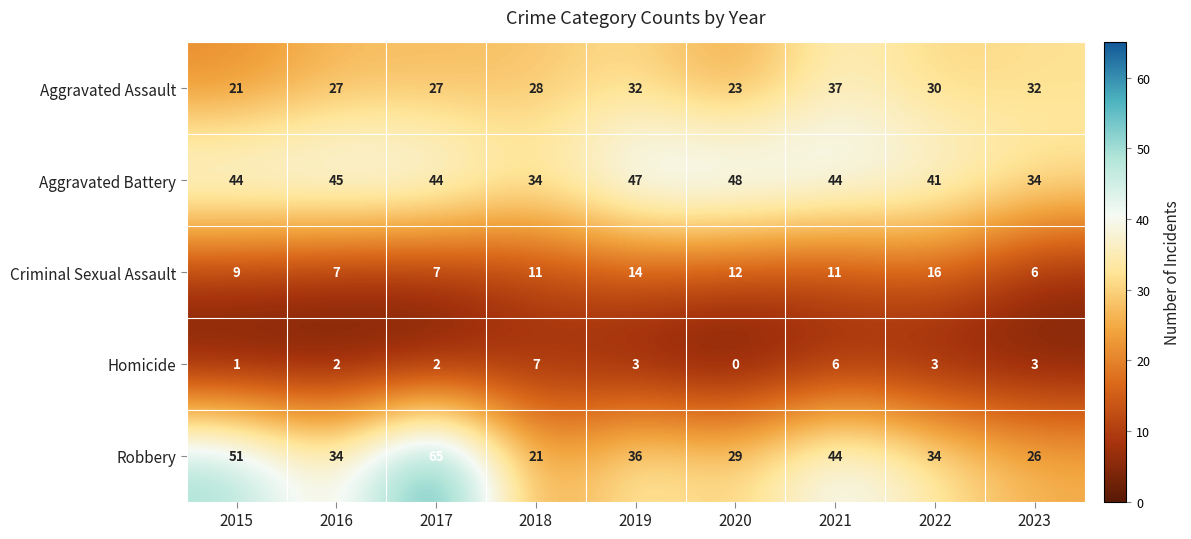

What is the spread (max minus min) of values at 2023?

31